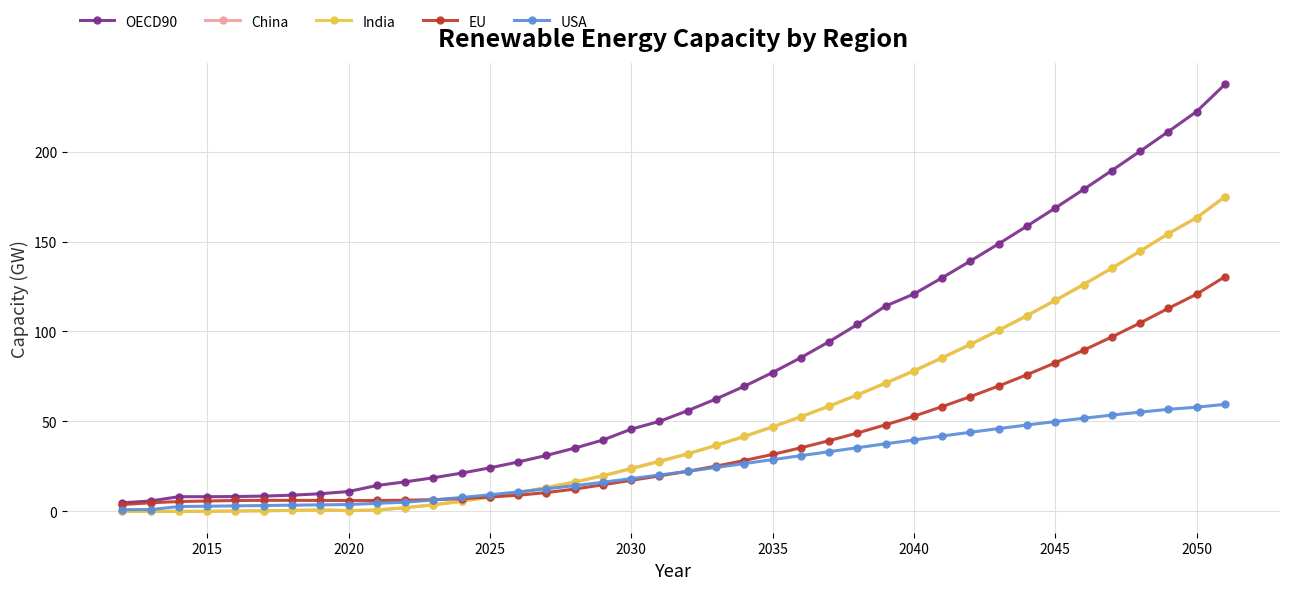

What is the highest value of the India series?

174.9